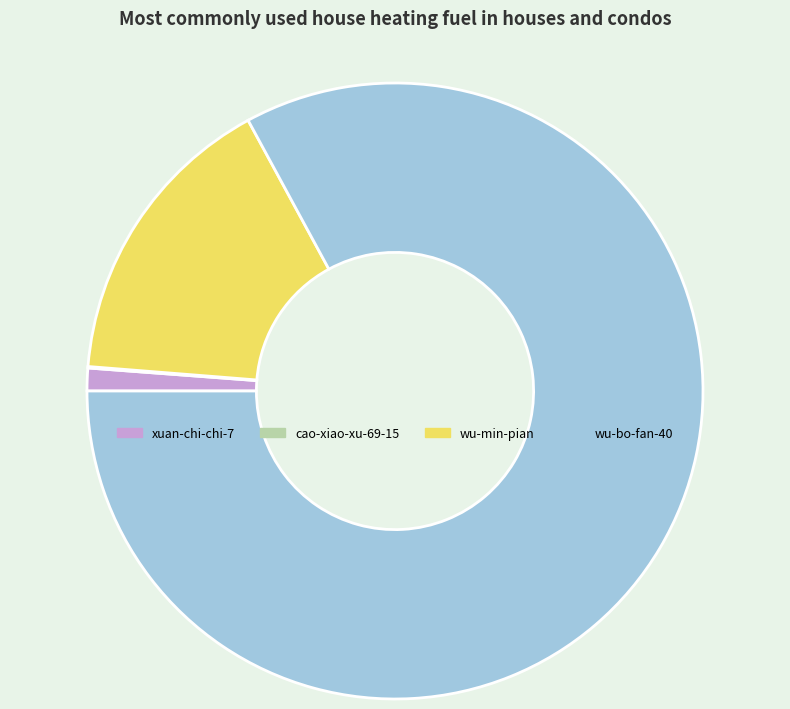

Approximately how many times larger is the value at wu-bo-fan-40 compared to xuan-chi-chi-7?

69.6